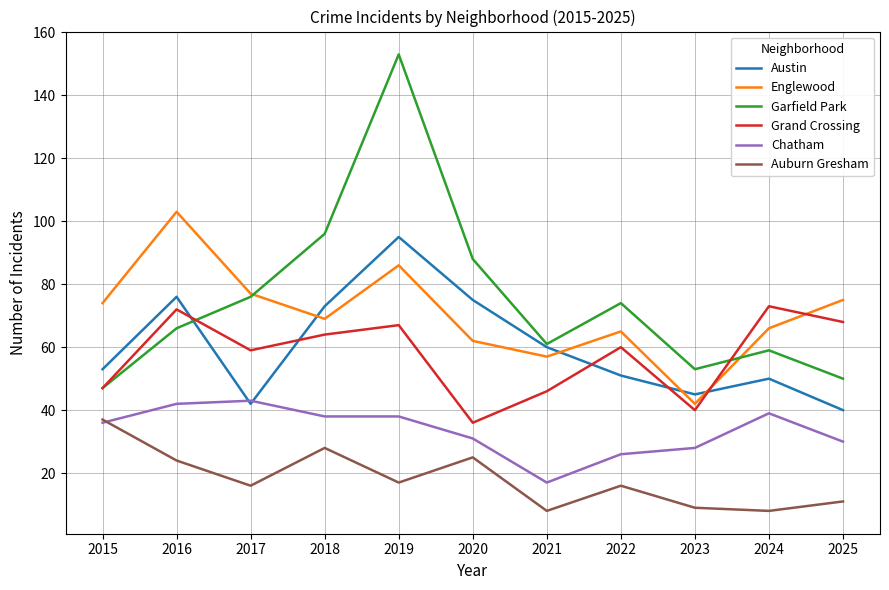

At 2019, list the series in order from smallest to largest.

Auburn Gresham, Chatham, Grand Crossing, Englewood, Austin, Garfield Park